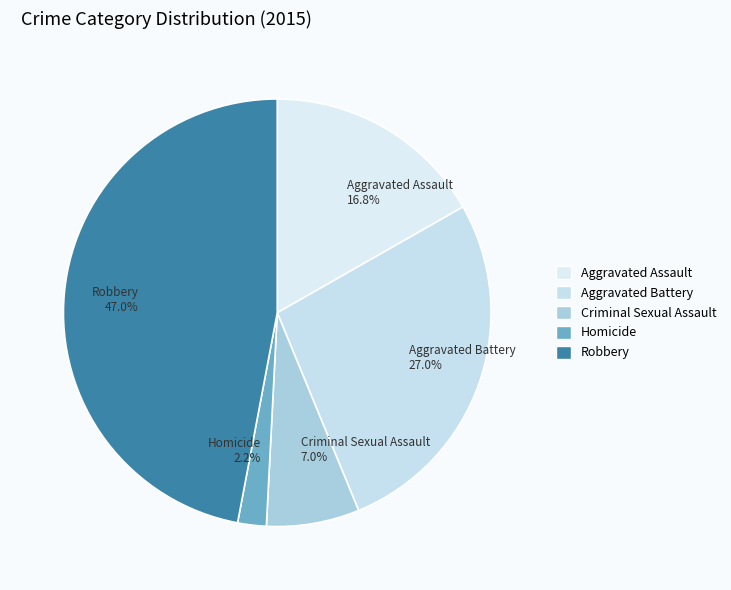

Count the number of slices in the pie.

5